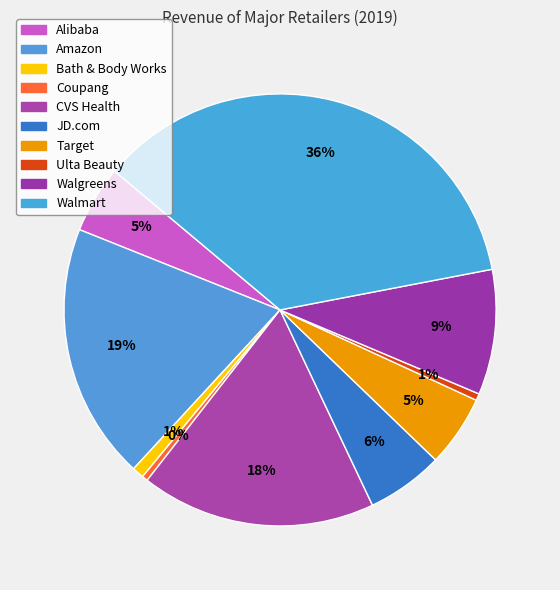

Rank the categories by value from highest to lowest.

Walmart, Inc., Amazon.com, Inc., Cvs Health Corp., Walgreens Boots Alliance, Inc., JD.com, Inc., Target Corp., Alibaba Group Holding Ltd., Bath & Body Works, Inc., Ulta Beauty, Inc., Coupang, Inc.